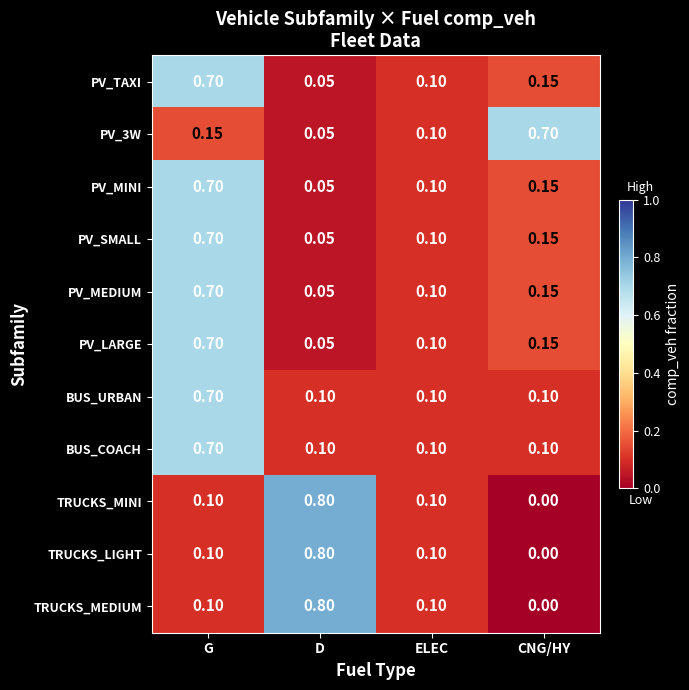

At how many categories does at least one series exceed 0?

4